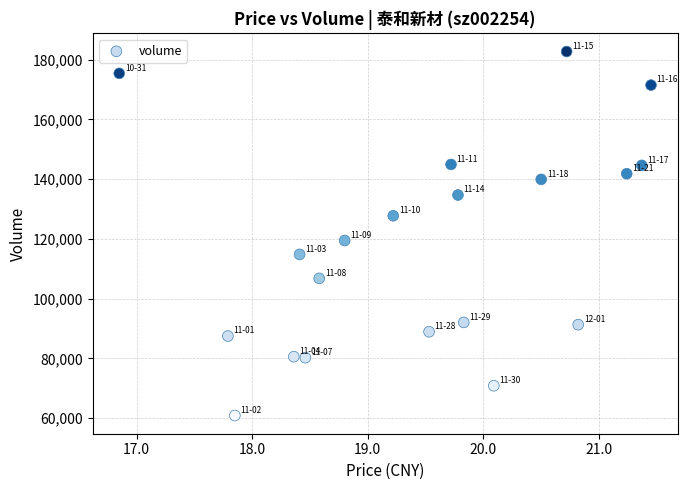

What is the range of Y values (max minus min)?

121846